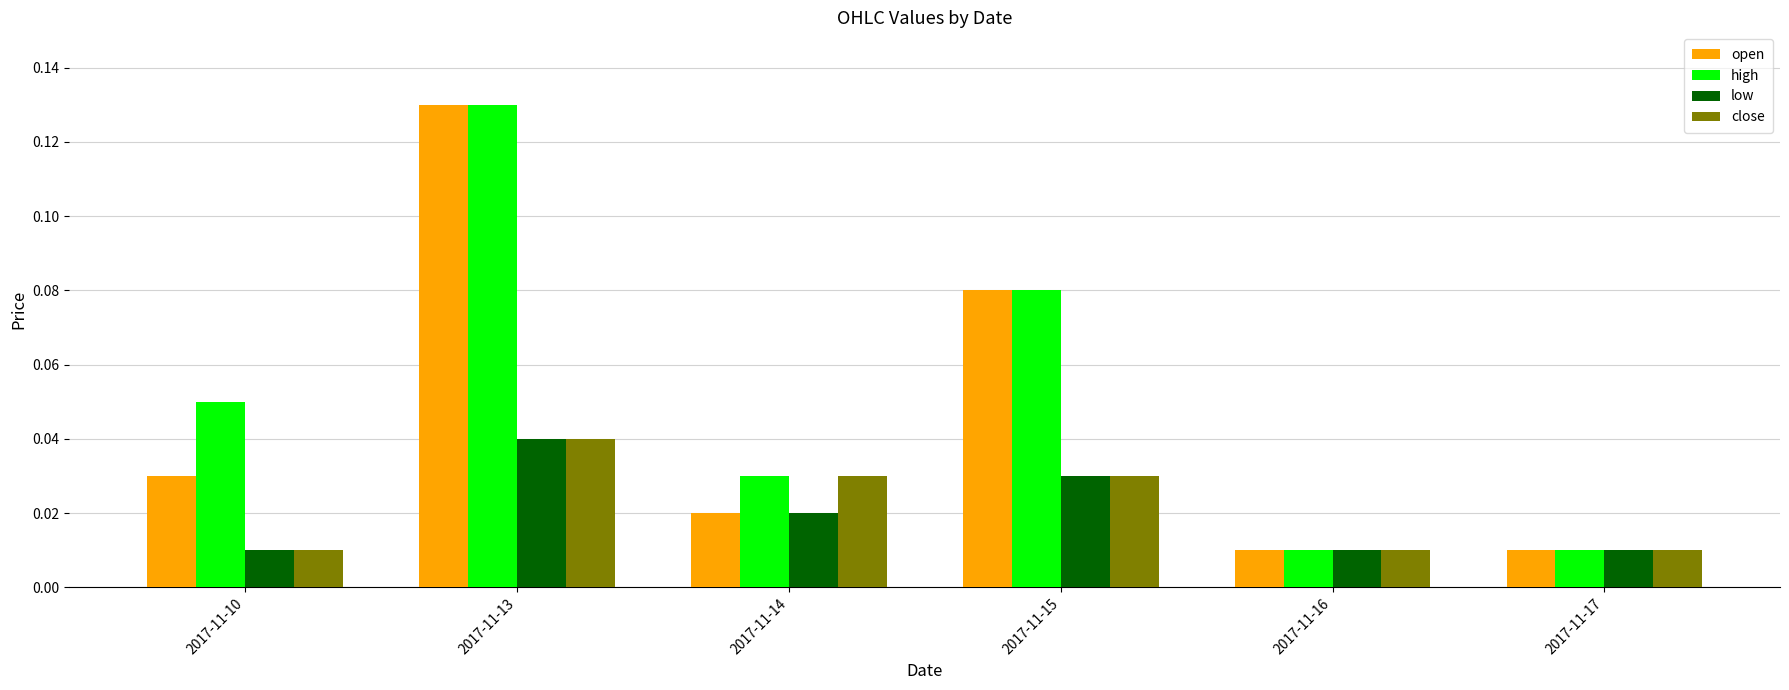

What are all the series names shown in the legend?

open, high, low, close